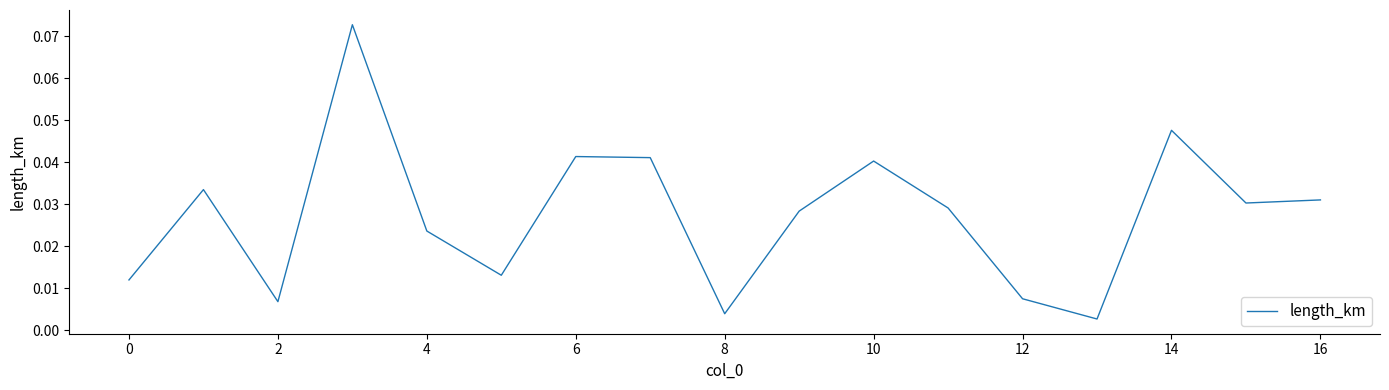

Count the number of data series in this chart.

1